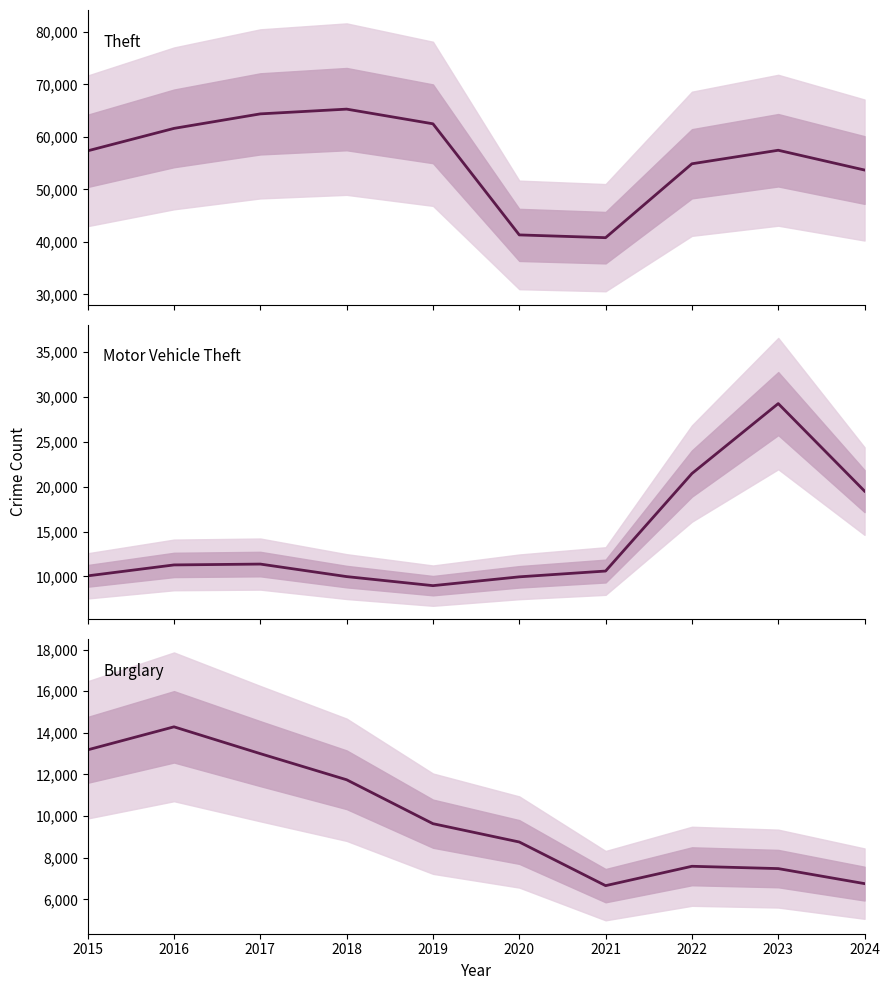

Between 2023 and 2020, which is larger?

2023